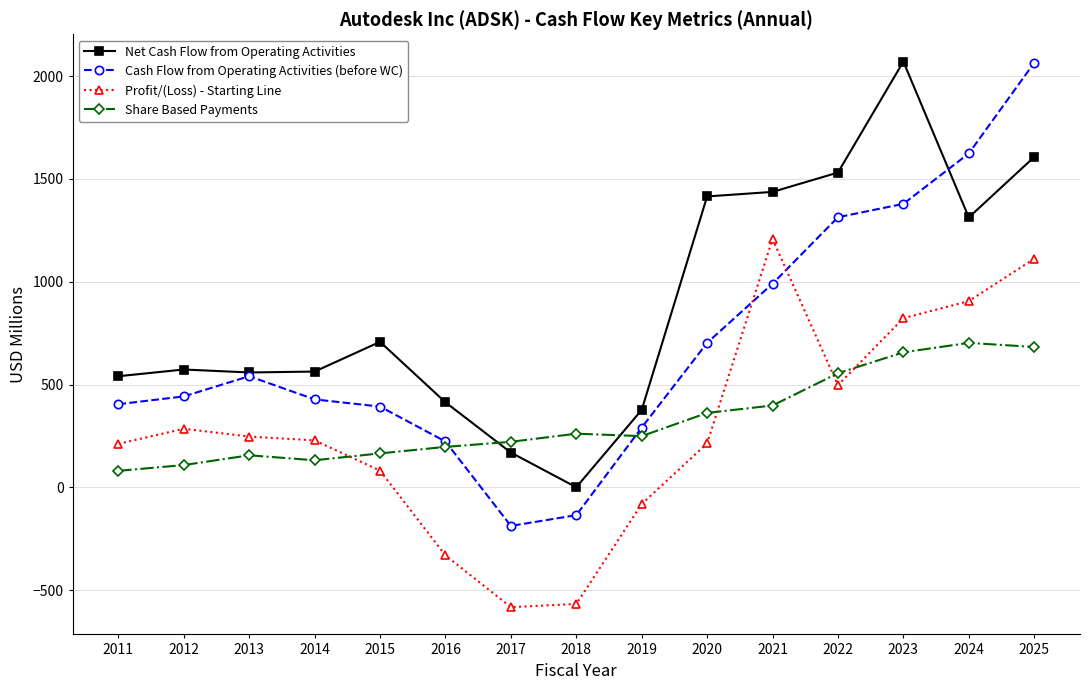

Which series has the widest spread of values?

Cash Flow from Operating Activities (before WC)